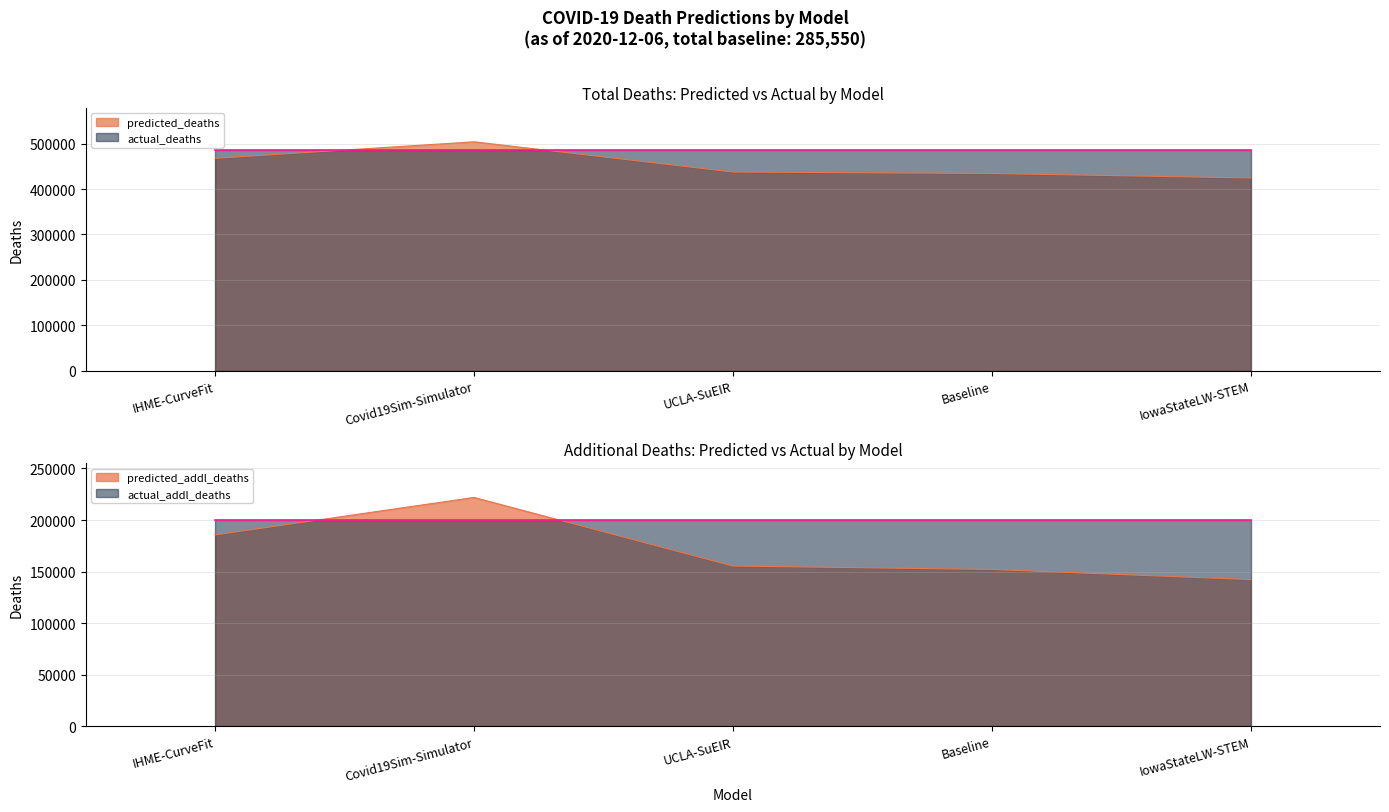

What is the average value of the predicted_addl_deaths series?

171419.0